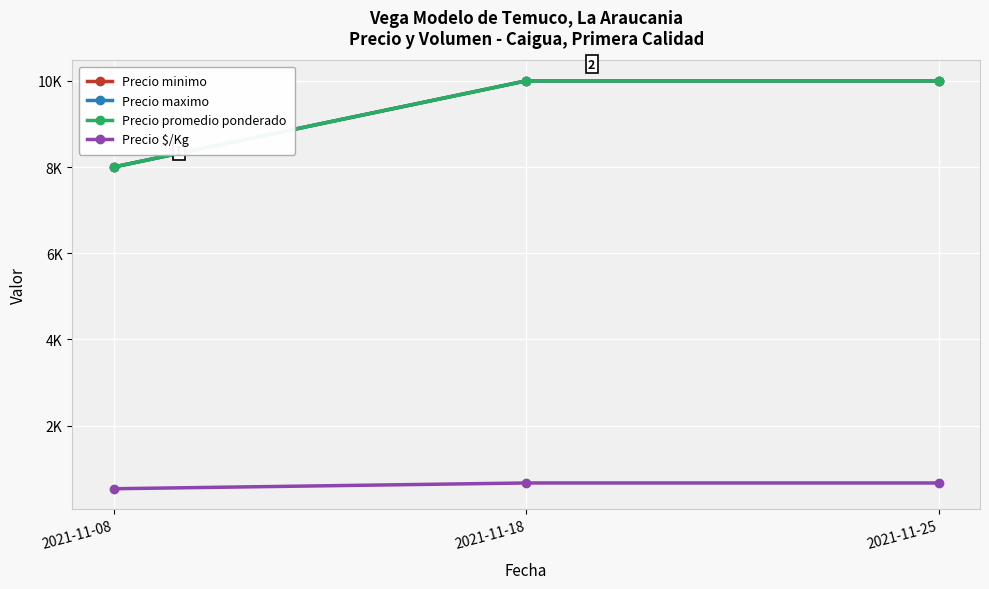

Does the chart have visible grid lines?

Yes